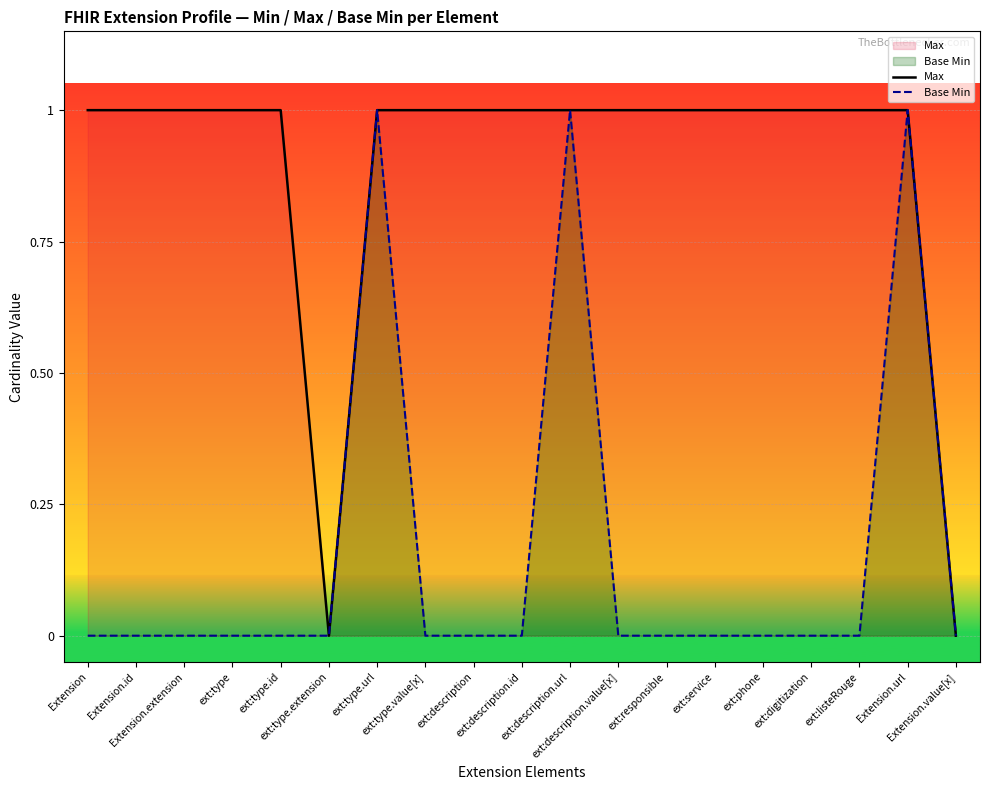

At how many categories does at least one series exceed 0?

17